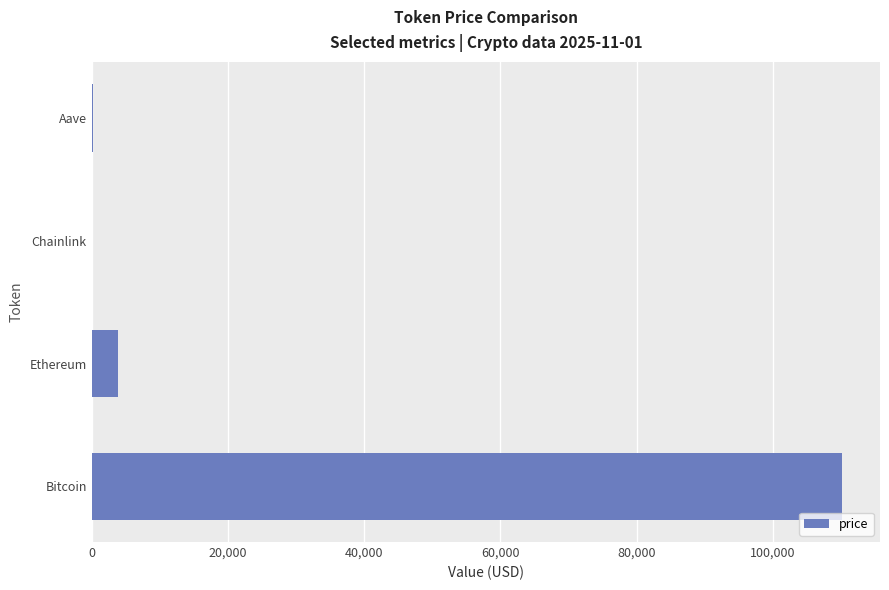

What is the sum of all values?

114317.1